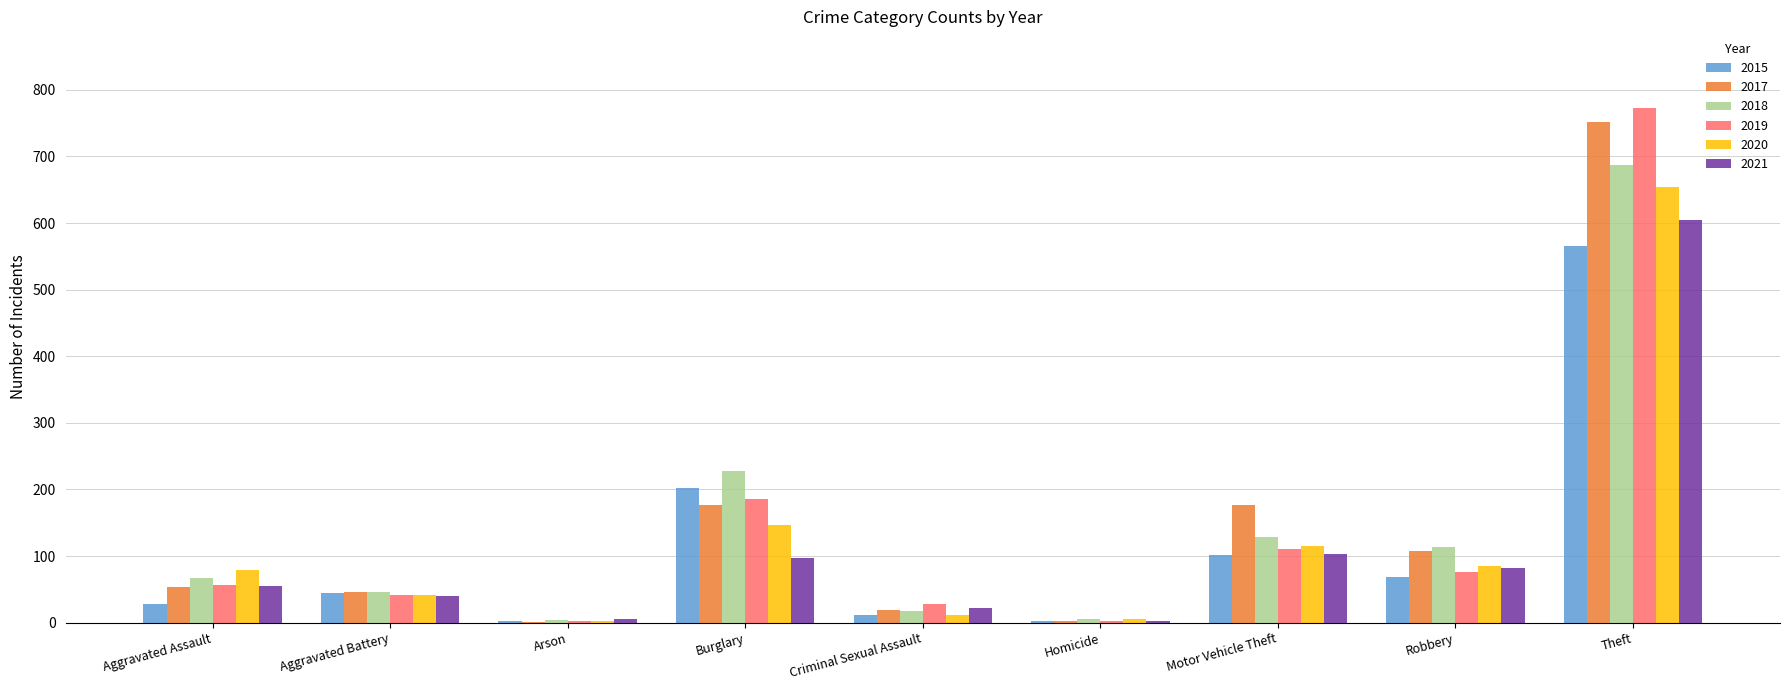

At which category is the sum across all series the highest?

Theft